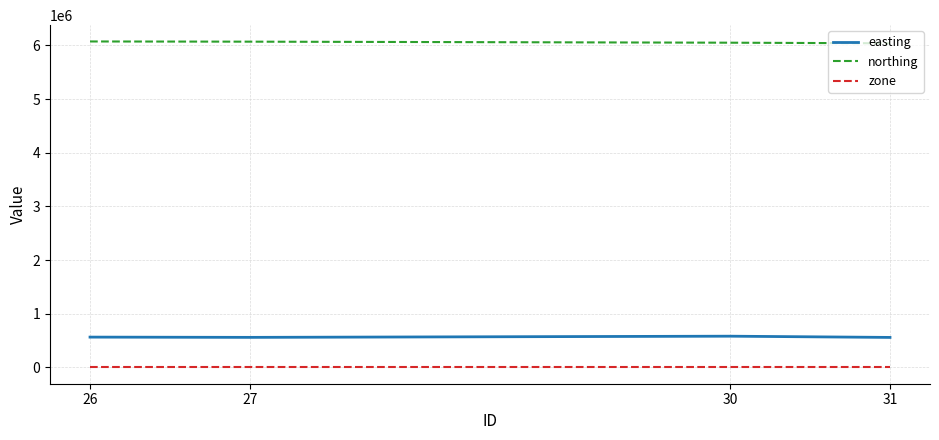

What is the maximum value shown in the chart?

6074167